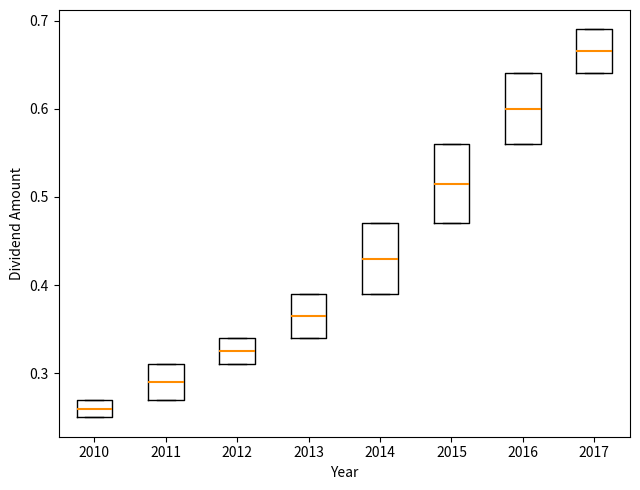

Reading left to right, transcribe this box plot: for each box, give where its median line is, the range the box spans, and where its two whiskers end, as read against the y-axis. The values are not printed on the chart, so give them approximately, as read against the axis.

2010: median 0.26, box 0.25 to 0.27, whiskers 0.25 to 0.27
2011: median 0.29, box 0.27 to 0.31, whiskers 0.27 to 0.31
2012: median 0.33, box 0.31 to 0.34, whiskers 0.31 to 0.34
2013: median 0.37, box 0.34 to 0.39, whiskers 0.34 to 0.39
2014: median 0.43, box 0.39 to 0.47, whiskers 0.39 to 0.47
2015: median 0.52, box 0.47 to 0.56, whiskers 0.47 to 0.56
2016: median 0.60, box 0.56 to 0.64, whiskers 0.56 to 0.64
2017: median 0.67, box 0.64 to 0.69, whiskers 0.64 to 0.69